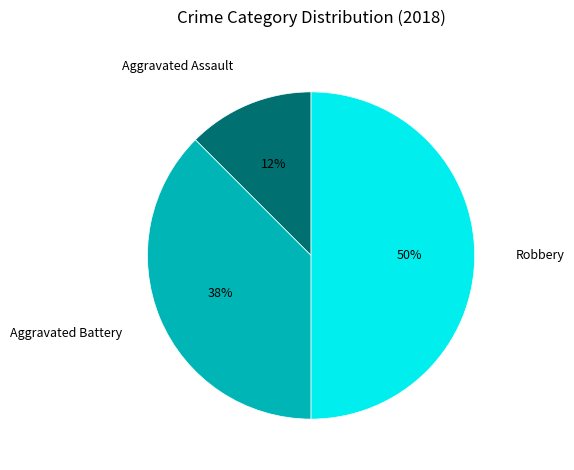

The Aggravated Assault slice represents 22% of the pie. True or false?

False